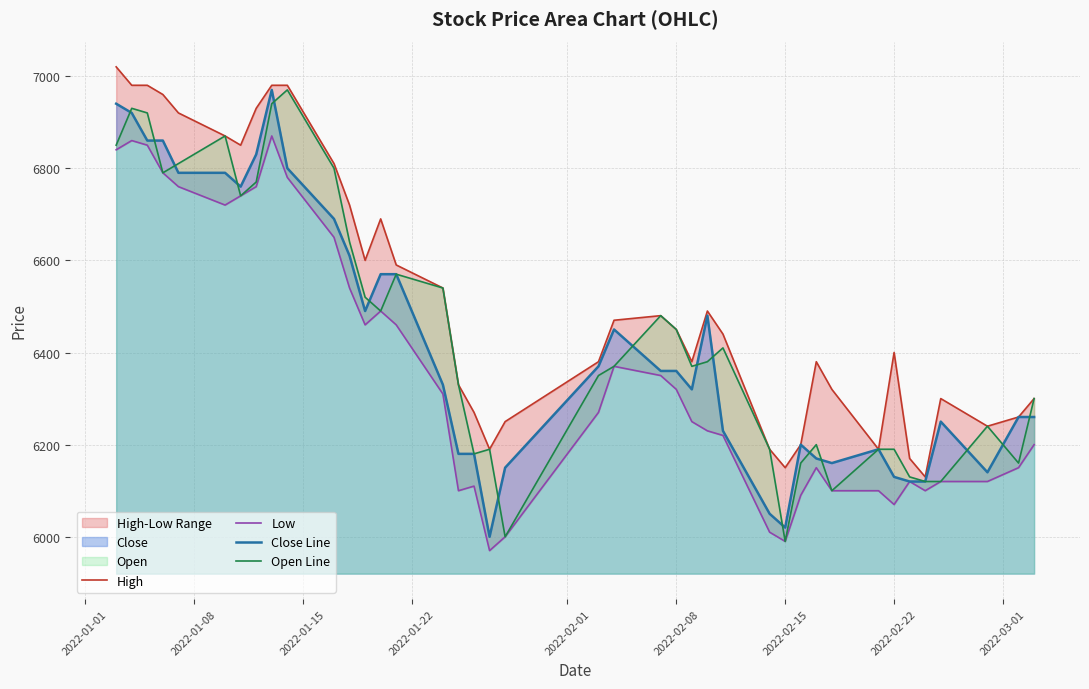

The value of Open Line at 2022-02-22 is 6190. True or false?

True